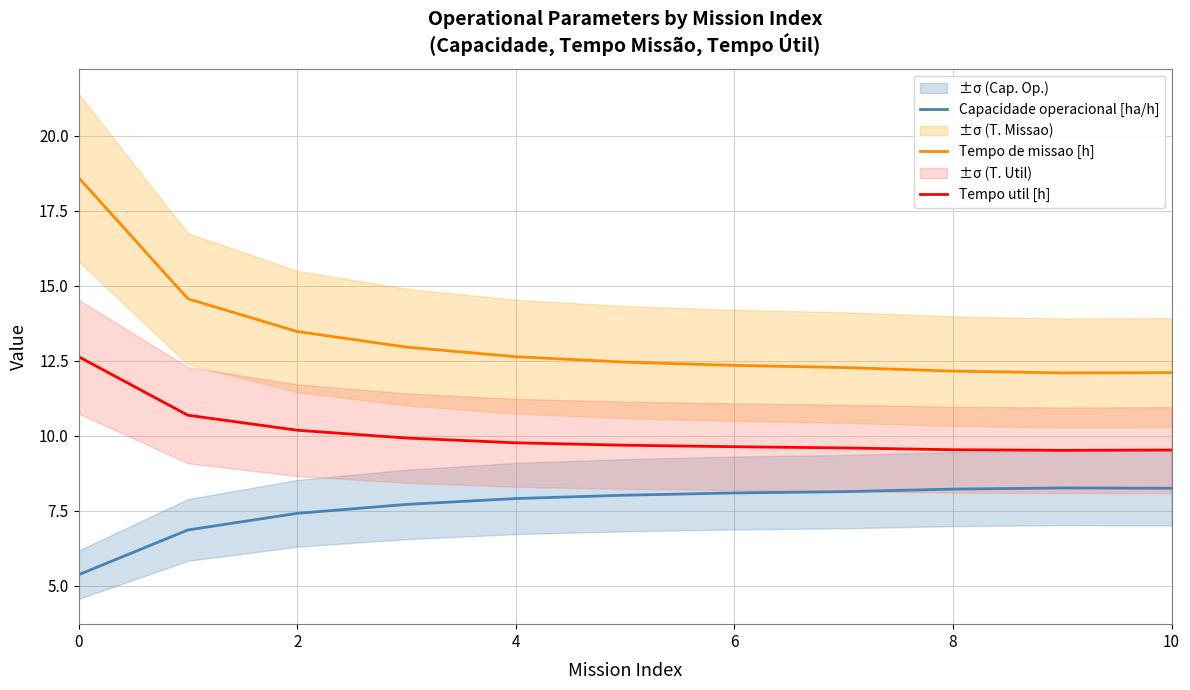

How many lines are shown in the chart?

3